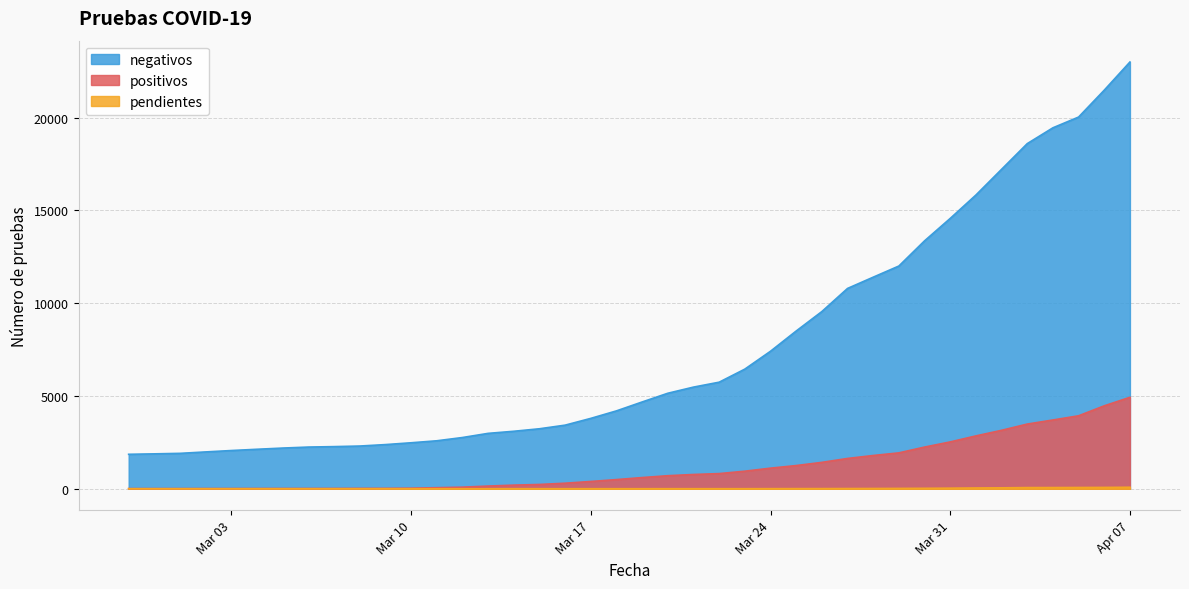

Does the chart display data point markers on the line(s)?

No